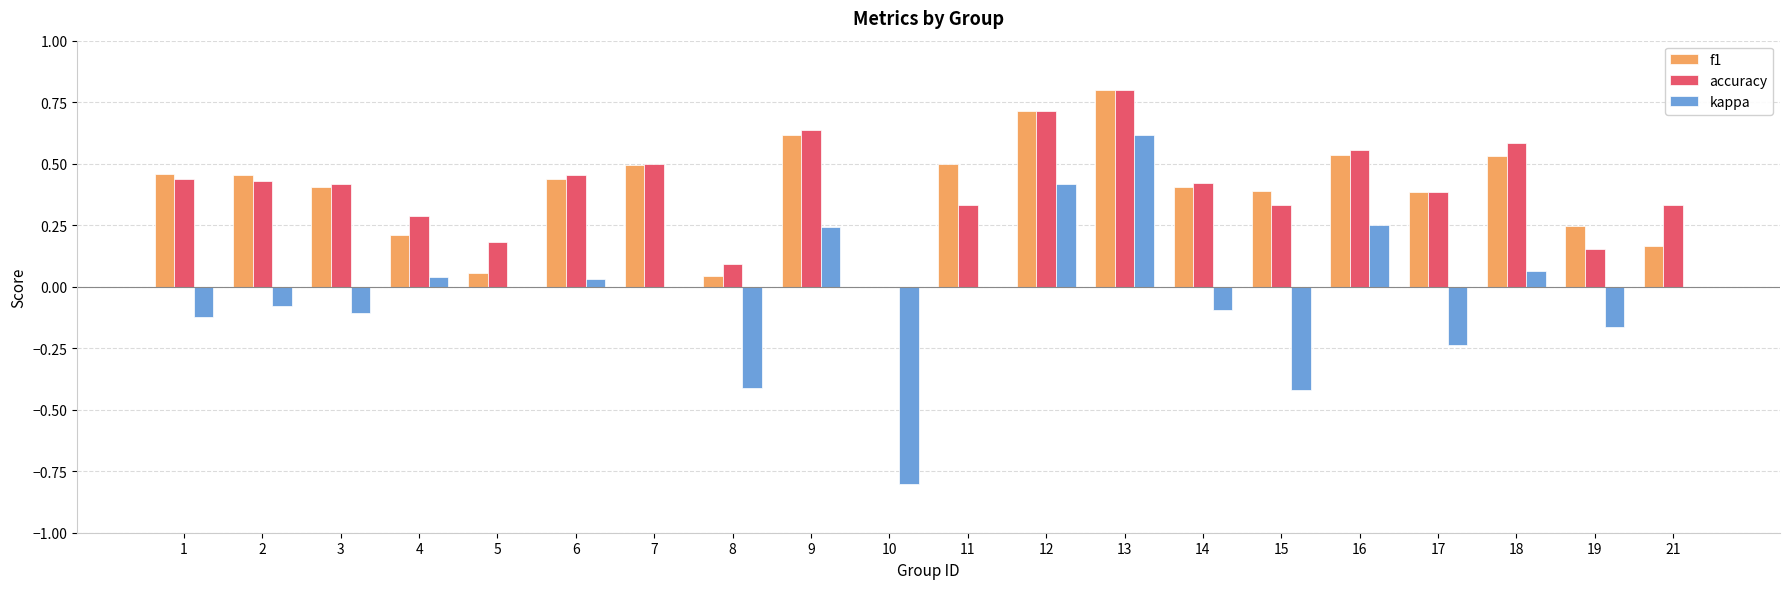

The value of accuracy at 12 is 0.7. True or false?

True